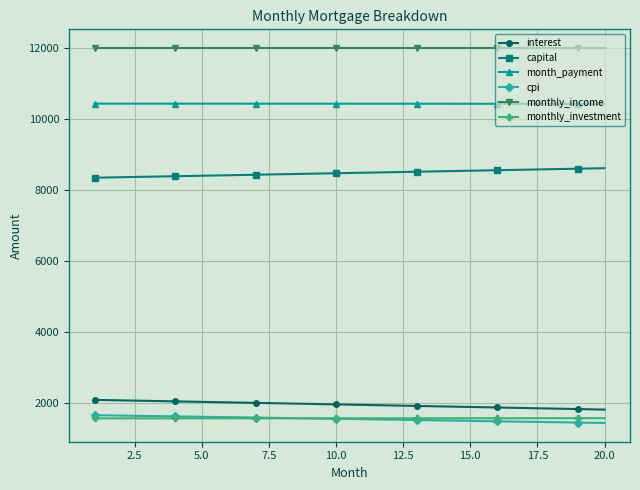

What are all the series names shown in the legend?

interest, capital, month_payment, cpi, monthly_income, monthly_investment